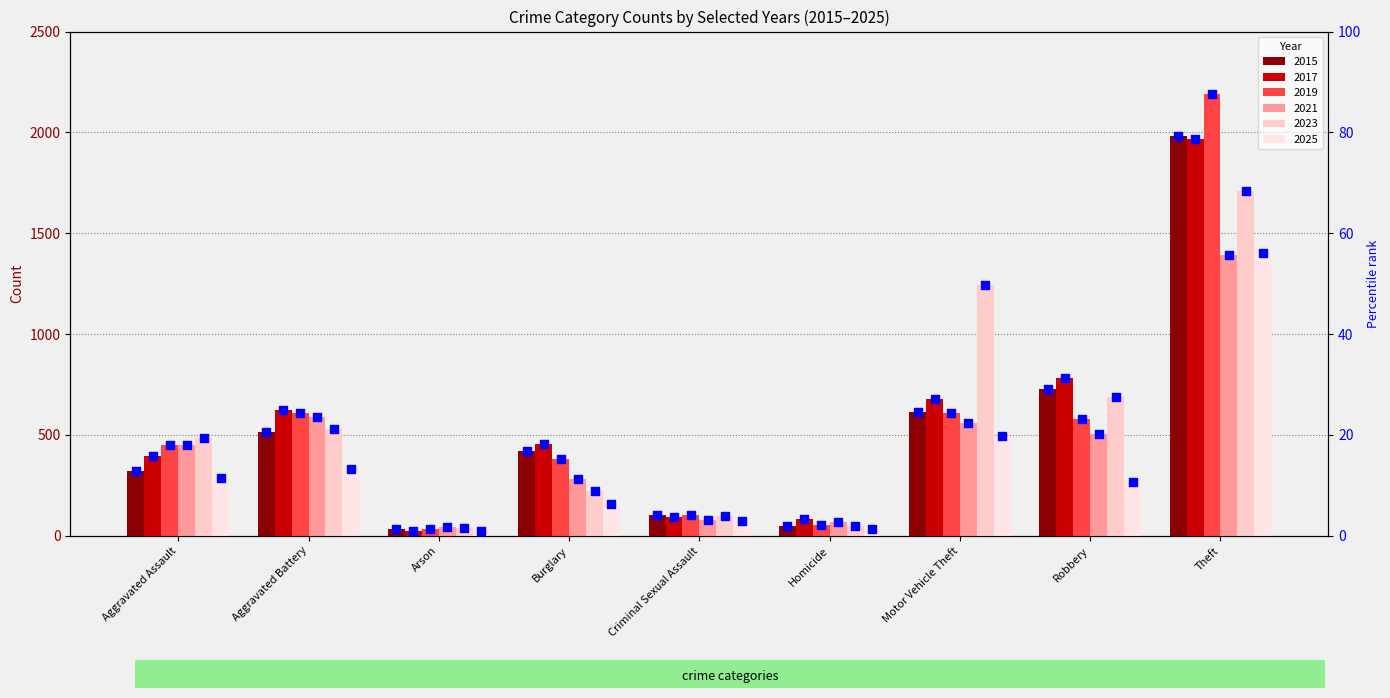

What is the ratio of the value at Robbery to the value at Criminal Sexual Assault?

6.9